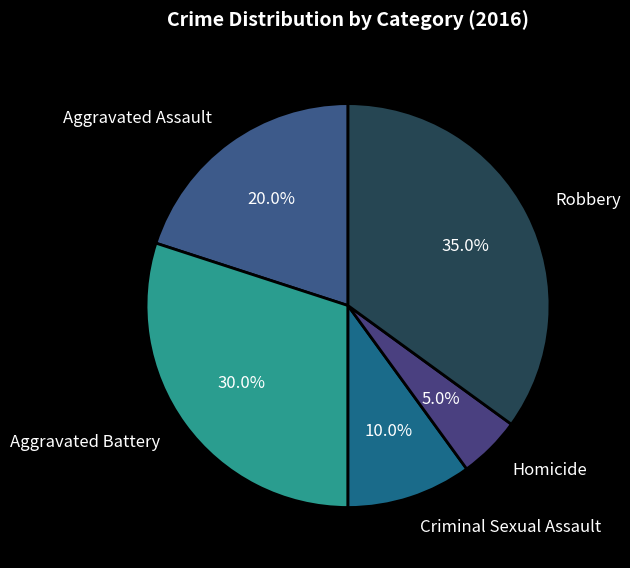

How many slices are in this pie chart?

5